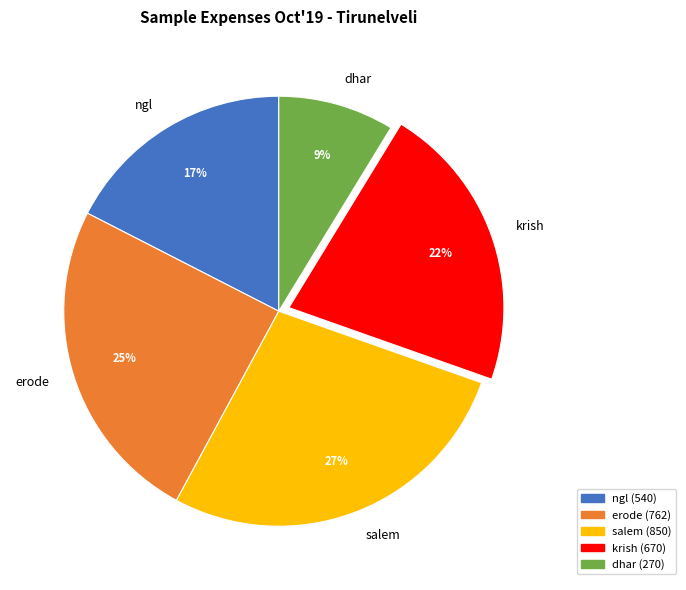

Which slice is the smallest?

dhar